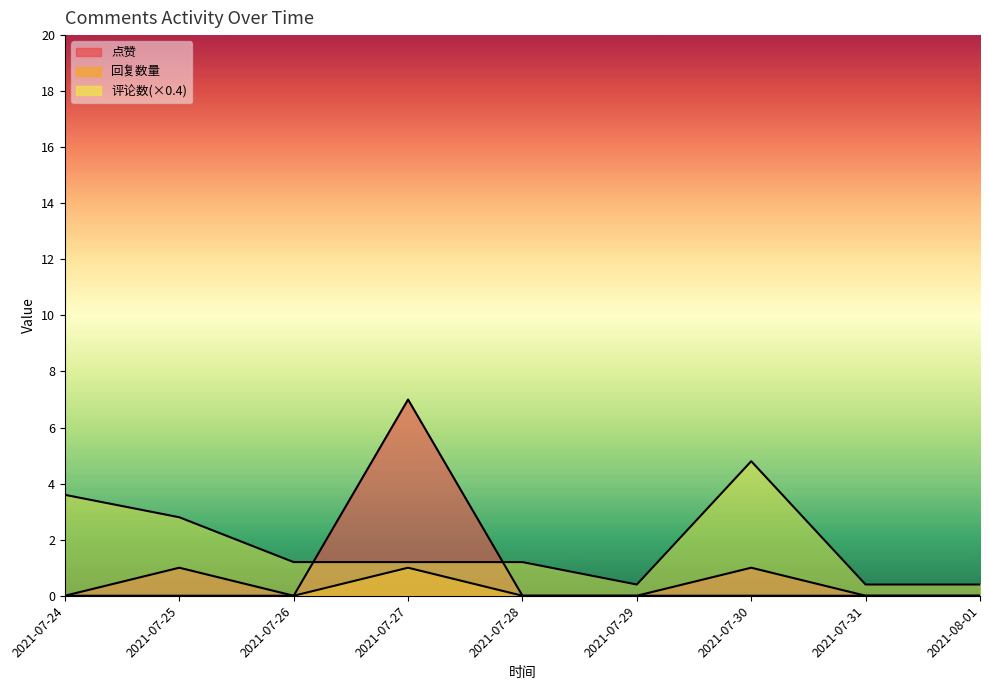

True or false: 回复数量 and 点赞 cross at least once.

False